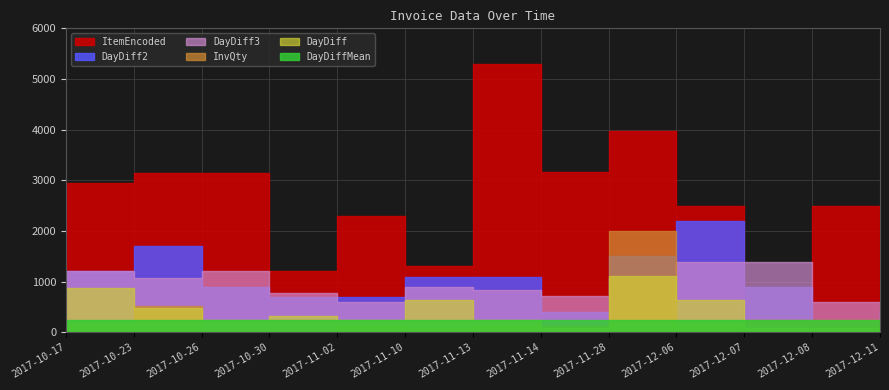

Which series changed the most between 2017-11-10 and 2017-12-11?

ItemEncoded